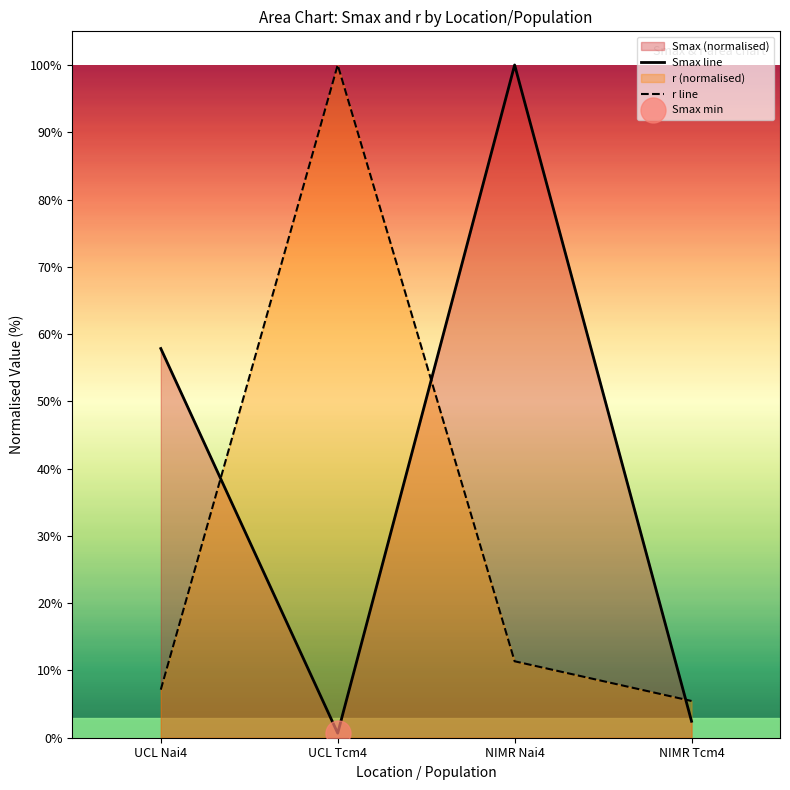

Count the number of data series in this chart.

2